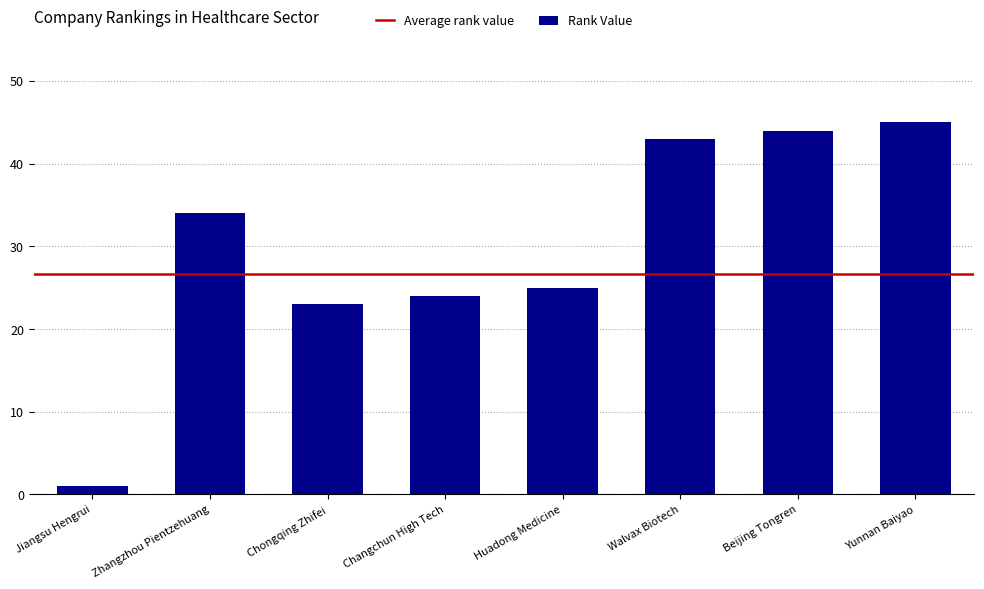

At which label is the value closest to 23?

Chongqing Zhifei